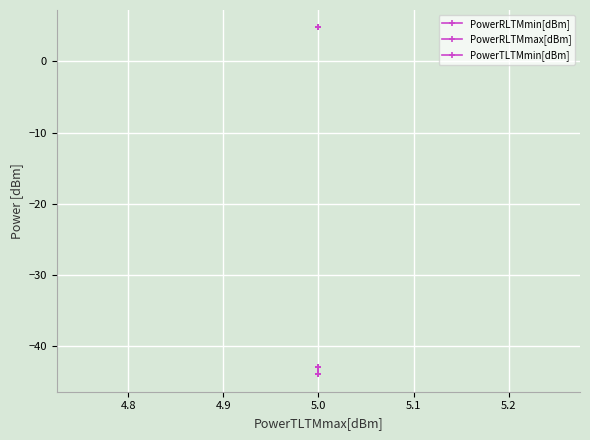

Reading left to right, transcribe all the data shown in this chart.

PowerRLTMmin[dBm]: -44.0	-43.0	-43.0	-44.0	-44.0	-44.0	-44.0	-44.0	-43.0	-43.0	-44.0	-43.0	-43.0	-43.0	-43.0	-43.0	-44.0	-44.0	-43.0	-43.0	-43.0	-43.0	-43.0	-44.0	-44.0	-43.0	-43.0	-44.0	-44.0	-44.0	-44.0	-44.0	-44.0	-44.0	-44.0	-44.0	-44.0	-44.0	-44.0	-44.0
PowerRLTMmax[dBm]: -43.0	-43.0	-43.0	-43.0	-43.0	-43.0	-43.0	-43.0	-43.0	-43.0	-43.0	-43.0	-43.0	-43.0	-43.0	-43.0	-43.0	-43.0	-43.0	-43.0	-43.0	-43.0	-43.0	-43.0	-43.0	-43.0	-43.0	-43.0	-43.0	-43.0	-43.0	-43.0	-43.0	-43.0	-43.0	-43.0	-43.0	-43.0	-43.0	-43.0
PowerTLTMmin[dBm]: 4.8	4.8	4.8	4.8	4.8	4.8	4.8	4.8	4.8	4.8	4.8	4.8	4.8	4.8	4.8	4.8	4.8	4.8	4.8	4.8	4.8	4.8	4.8	4.8	4.8	4.8	4.8	4.8	4.8	4.8	4.8	4.8	4.8	4.8	4.8	4.8	4.8	4.8	4.8	4.8